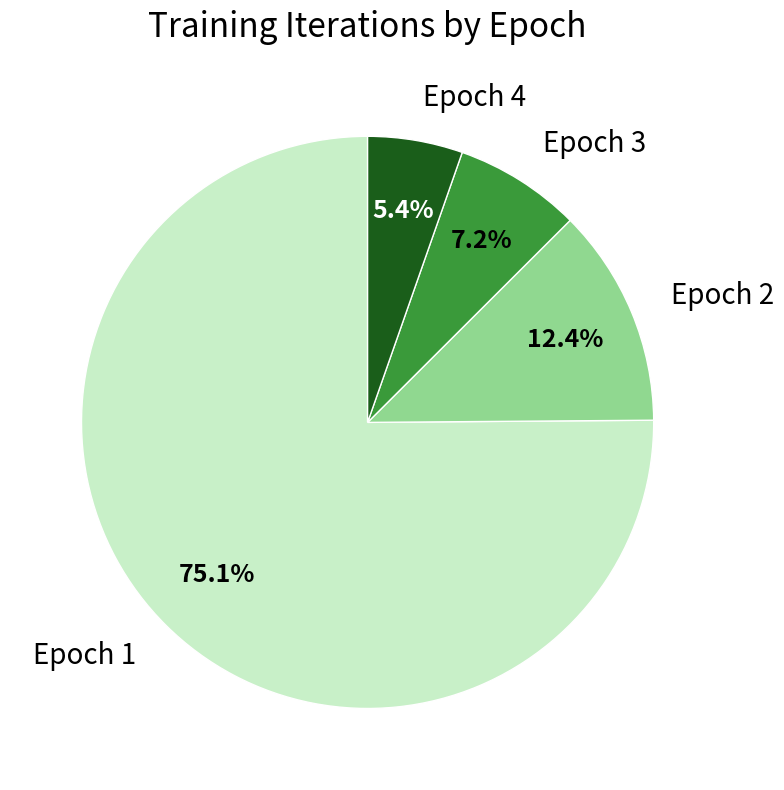

Which slice is the smallest?

Epoch 4